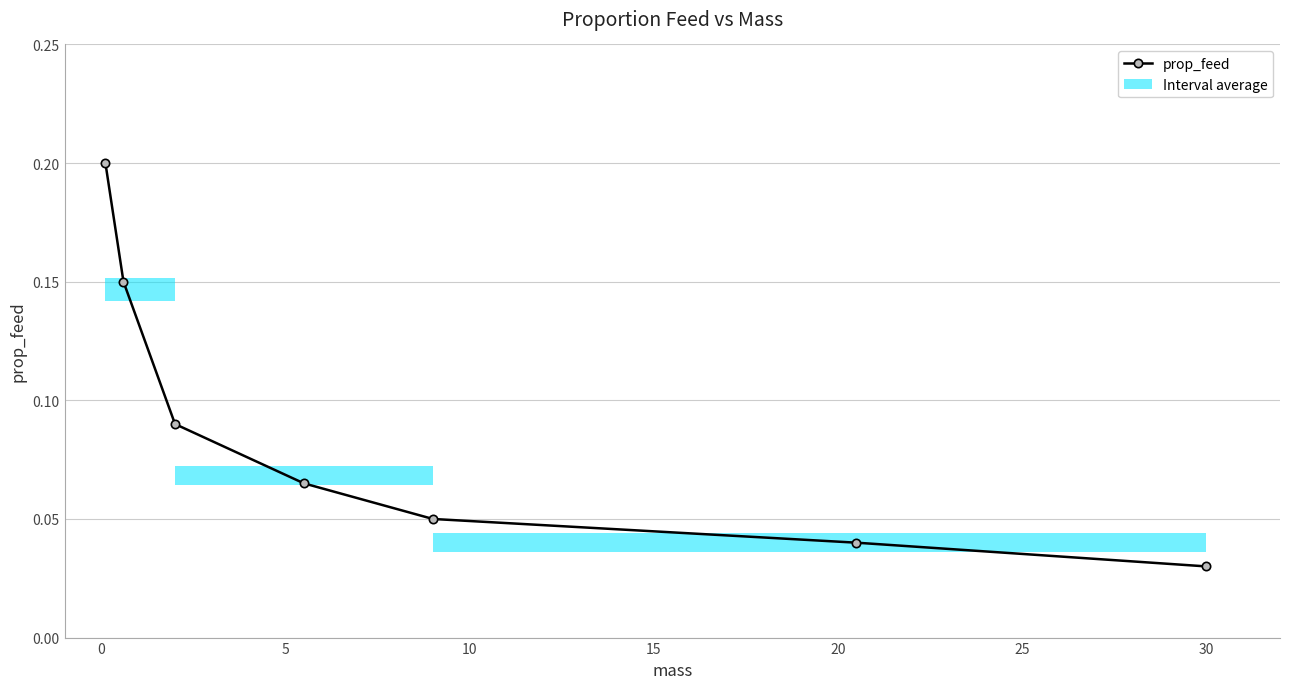

What is the difference between the maximum and minimum values?

0.2